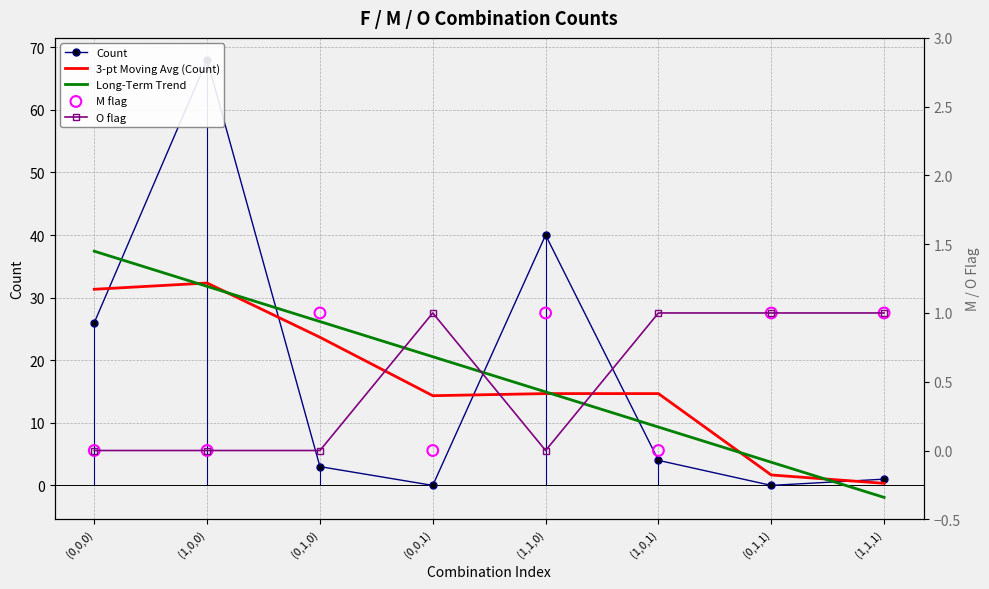

Which series has the largest Y range (max minus min)?

Count